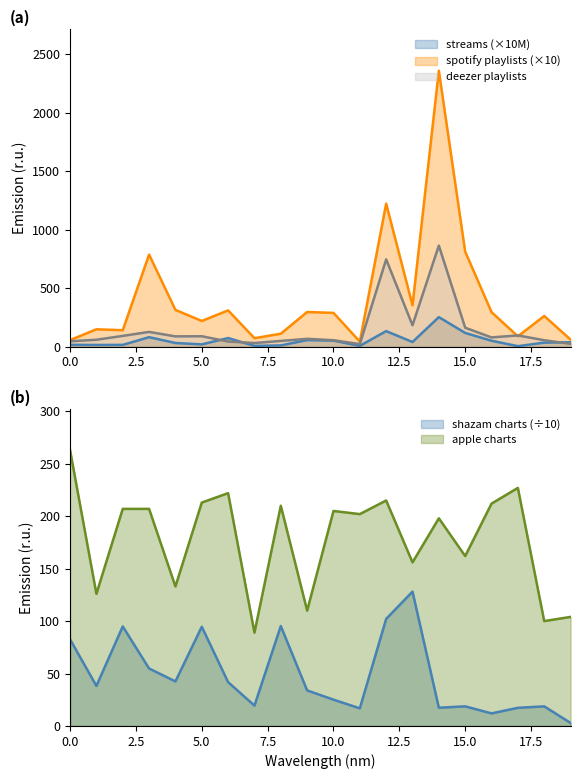

Is the value of in_shazam_charts at 13 greater than the value of streams at 11?

Yes